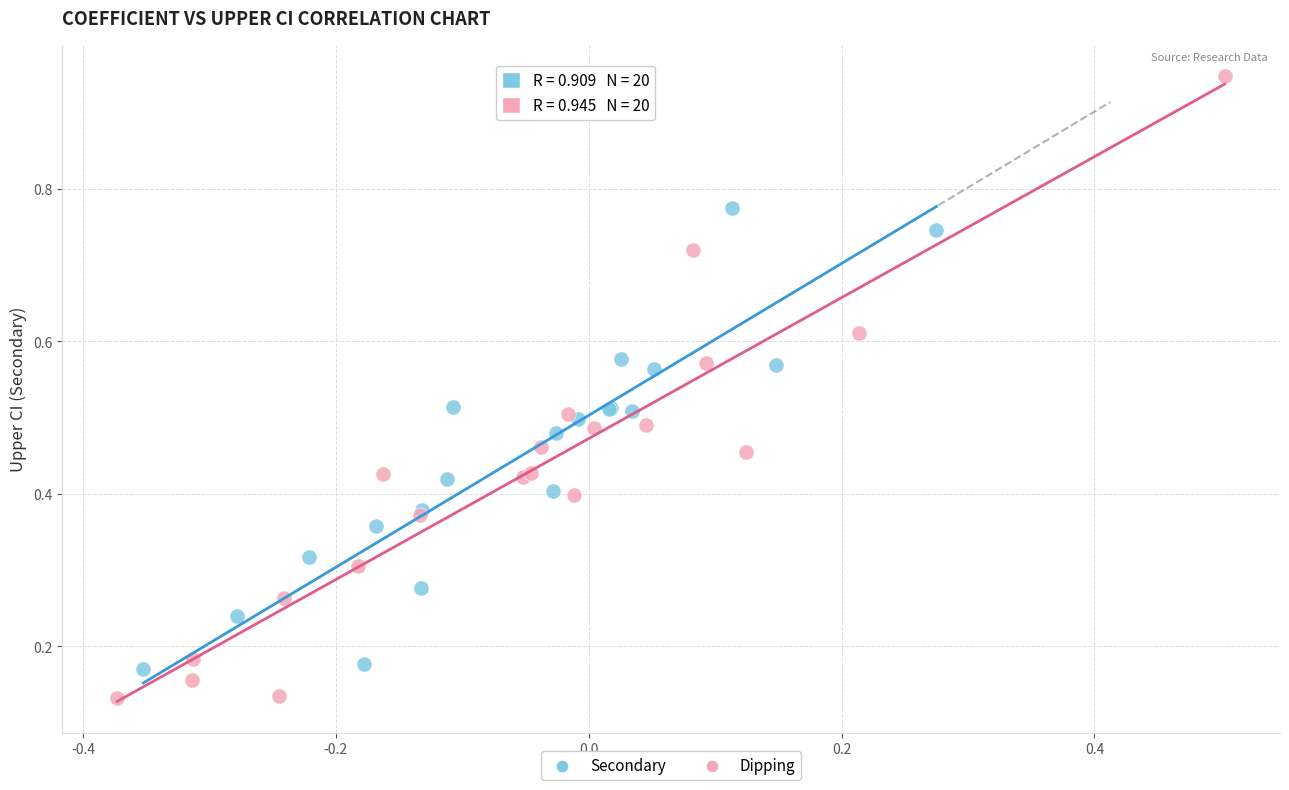

Which series contains the lowest Y value?

Dipping